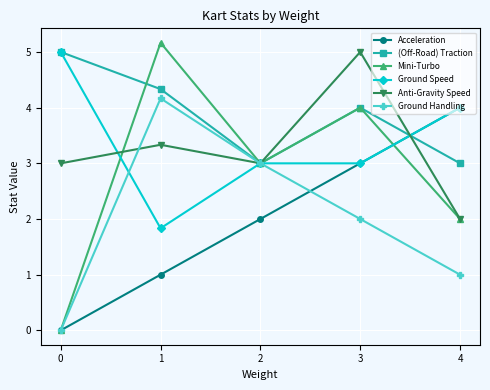

What is the sum of the Ground Handling values at 4 and 0?

1.0